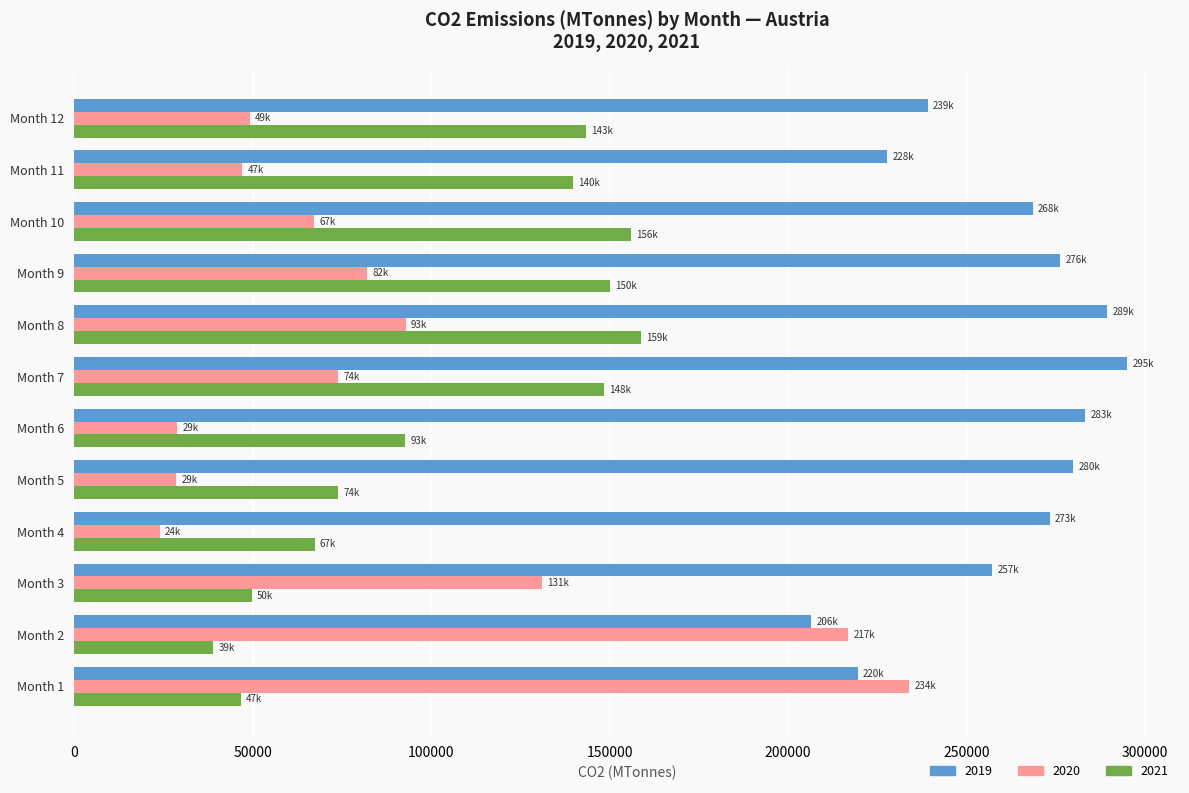

What is the total value across all series at Month 11?

414390.4